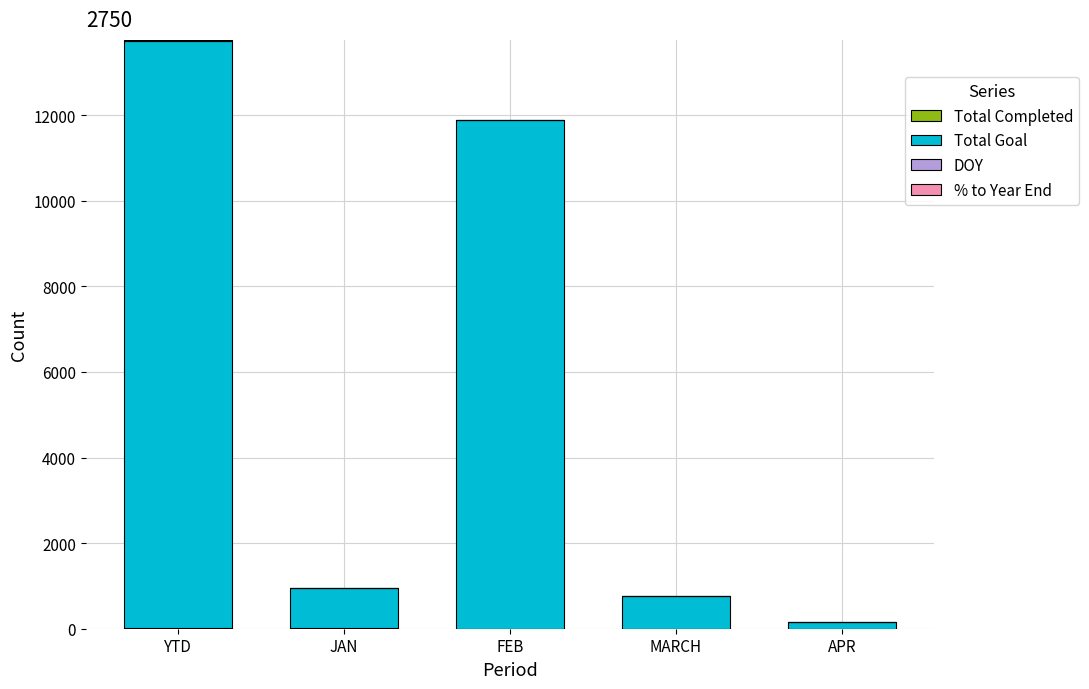

At which category is the sum across all series the highest?

YTD